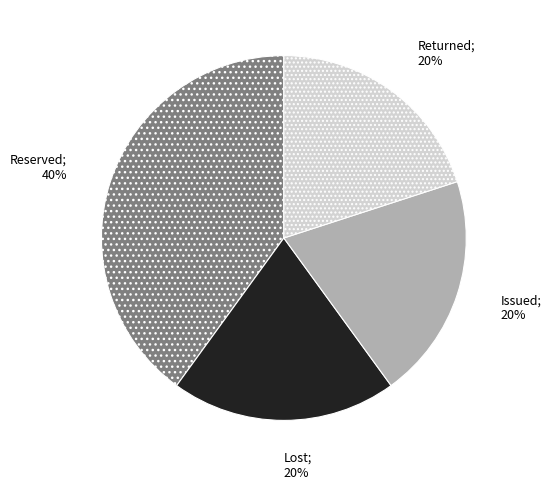

Count the number of slices in the pie.

4